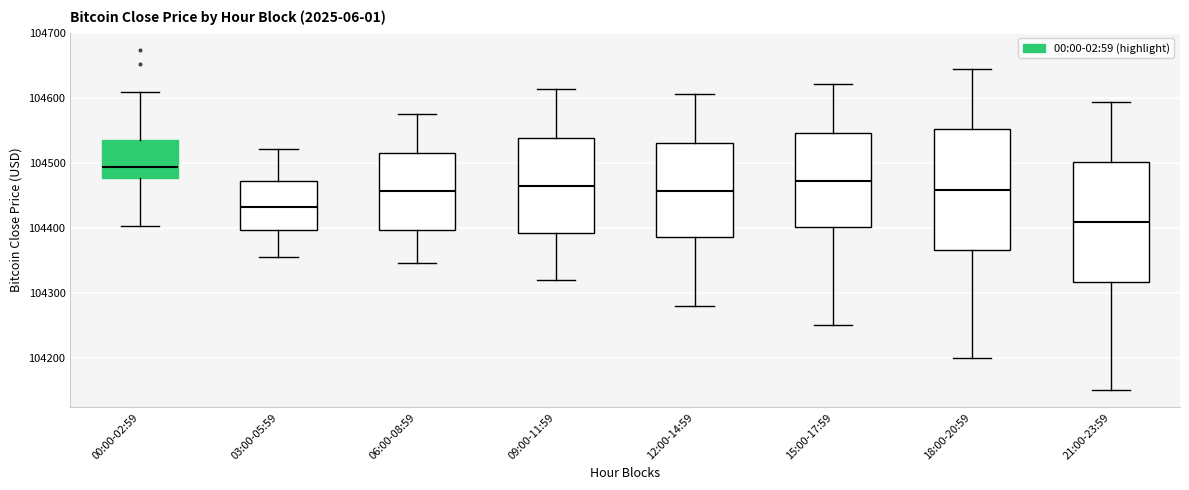

Reading left to right, read every box against the y-axis: the position of its median line, the range the box covers, and the ends of its whiskers. The values are not printed on the chart, so give them approximately, as read against the axis.

00:00-02:59: median 104490, box 104480 to 104540, whiskers 104400 to 104610
03:00-05:59: median 104430, box 104400 to 104470, whiskers 104360 to 104520
06:00-08:59: median 104460, box 104400 to 104520, whiskers 104350 to 104580
09:00-11:59: median 104460, box 104390 to 104540, whiskers 104320 to 104610
12:00-14:59: median 104460, box 104390 to 104530, whiskers 104280 to 104610
15:00-17:59: median 104470, box 104400 to 104550, whiskers 104250 to 104620
18:00-20:59: median 104460, box 104370 to 104550, whiskers 104200 to 104640
21:00-23:59: median 104410, box 104320 to 104500, whiskers 104150 to 104590